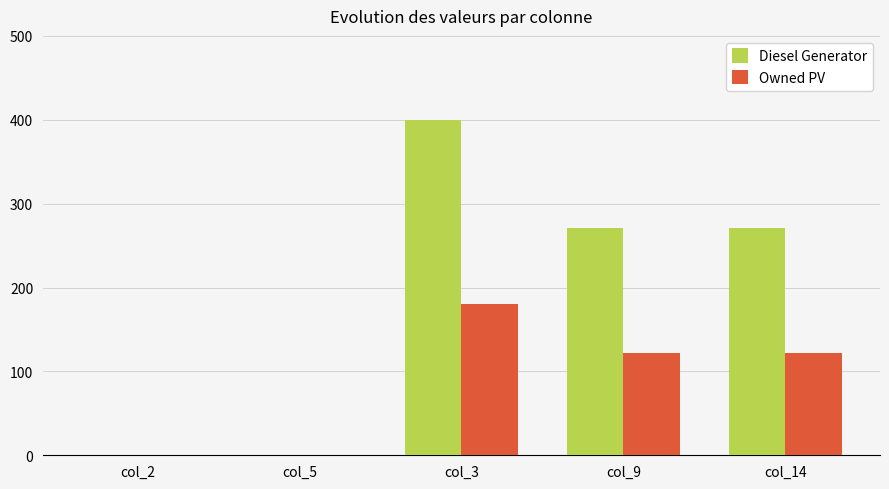

Which series changed the most between col_5 and col_3?

Diesel Generator